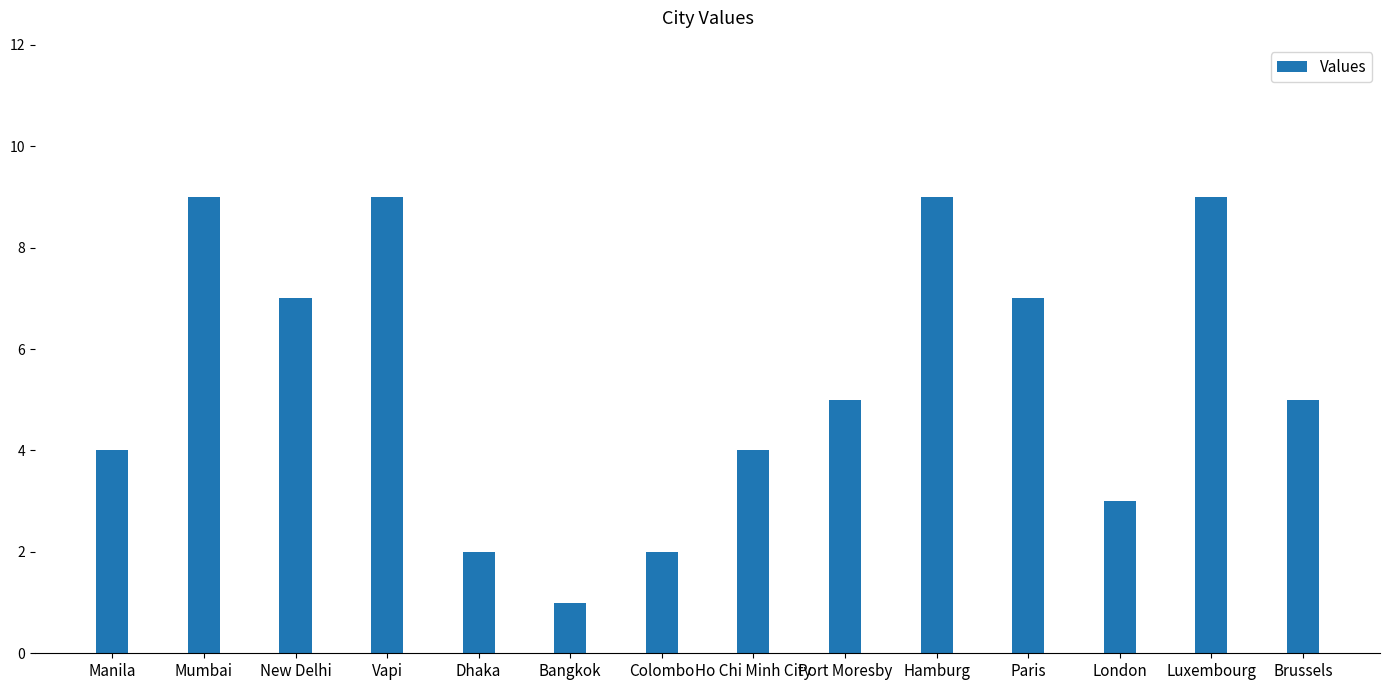

The chart shows a value of 8 at Port Moresby. True or false?

False